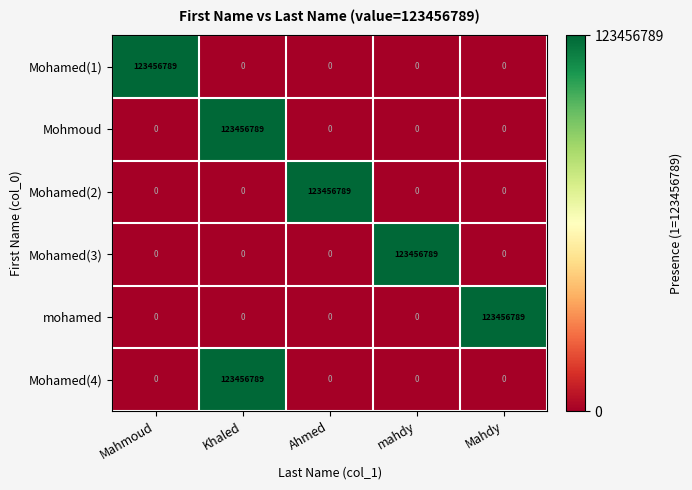

At which category is the sum across all series the highest?

Khaled